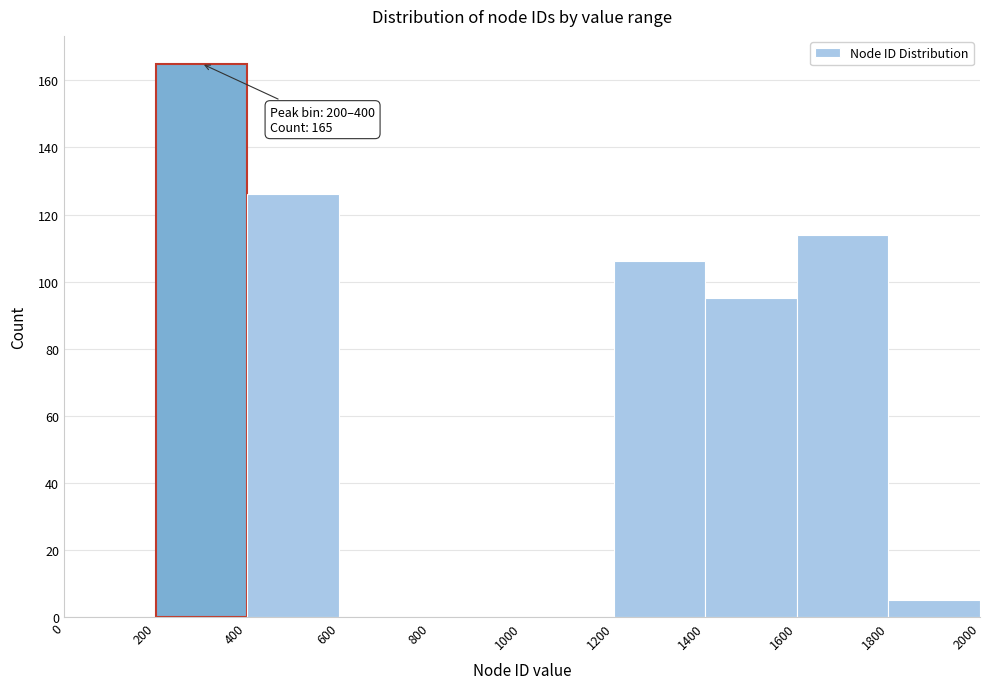

Over which range of the x-axis is the bar tallest?

200 to 400